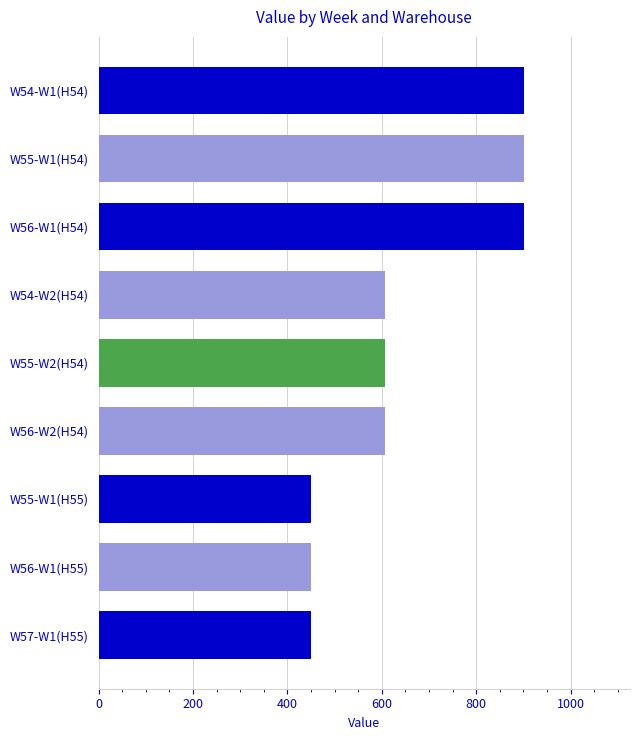

How many bars are there in total?

9